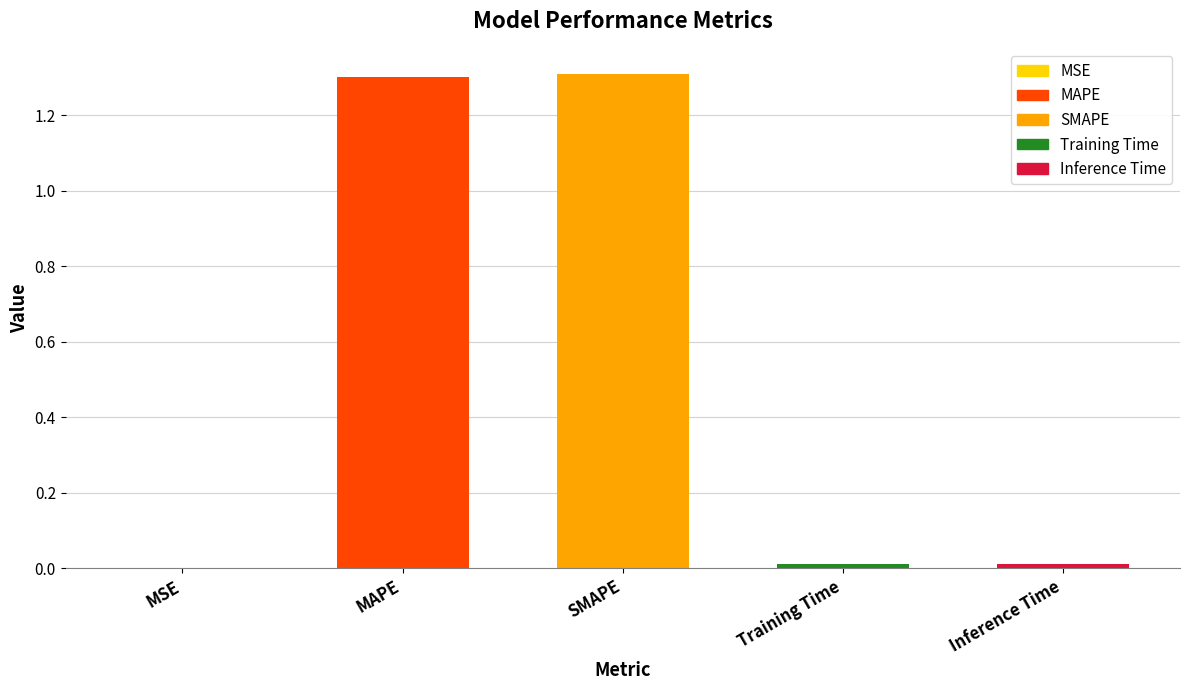

What is the average value?

0.5